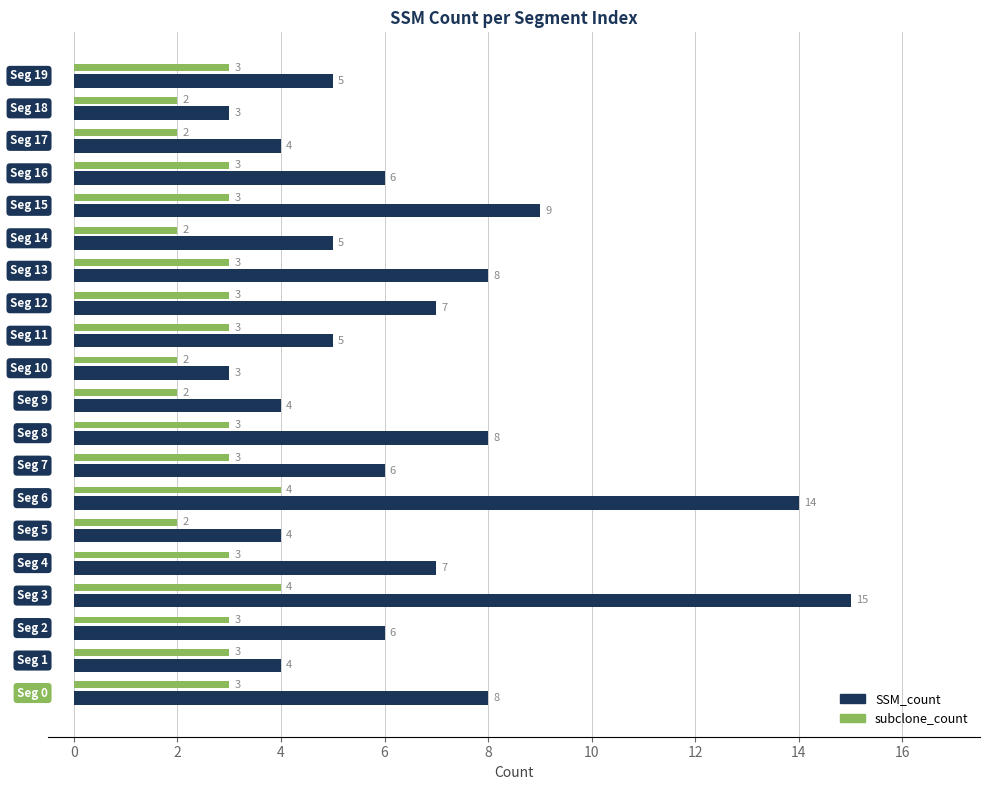

Which series has the largest total across all categories?

SSM_count